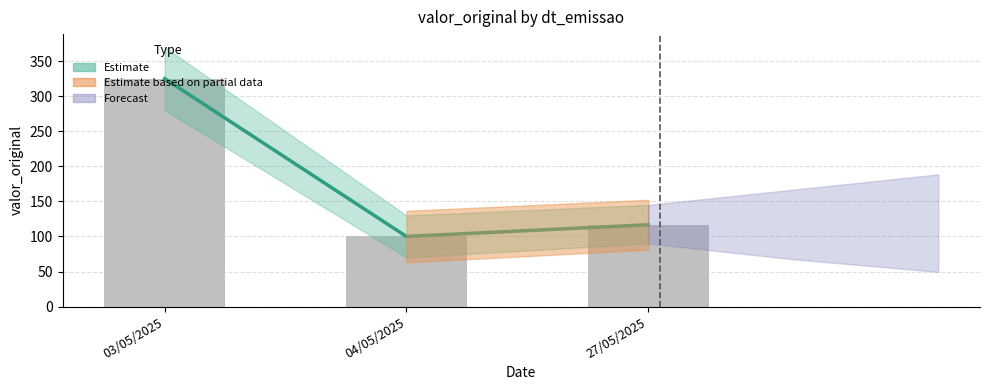

Rank the categories by value from highest to lowest.

03/05/2025, 27/05/2025, 04/05/2025